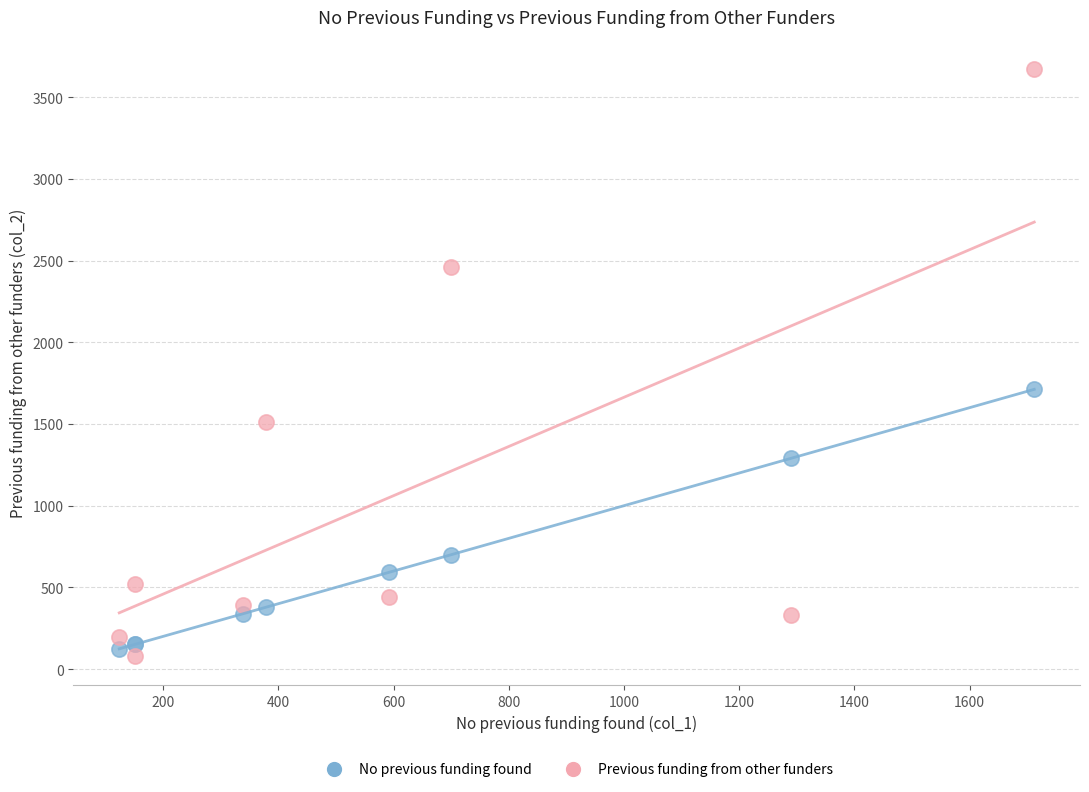

Across all series, what Y value is closest to 1876?

1712